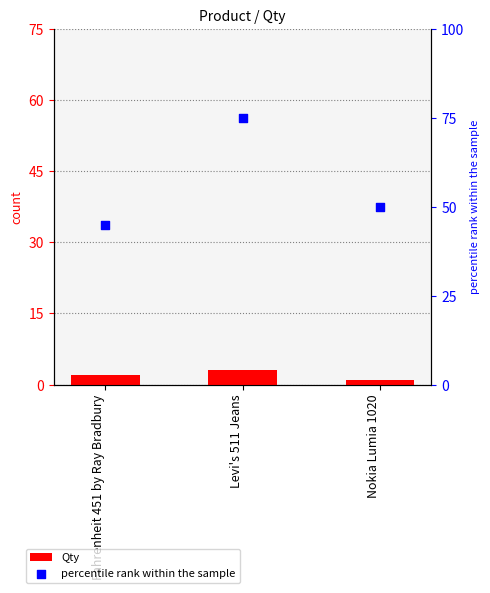

At which category is the sum across all series the highest?

Levi's 511 Jeans